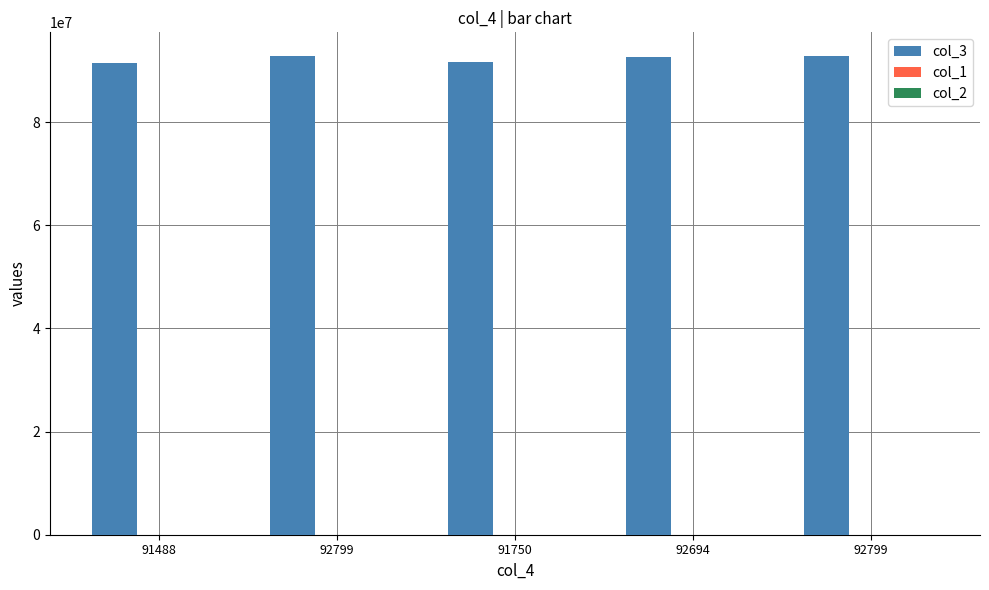

How many groups of bars are there?

5